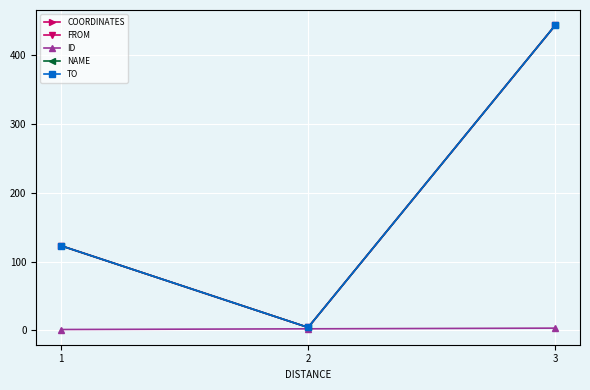

Rank the categories by TO value from highest to lowest.

3, 1, 2